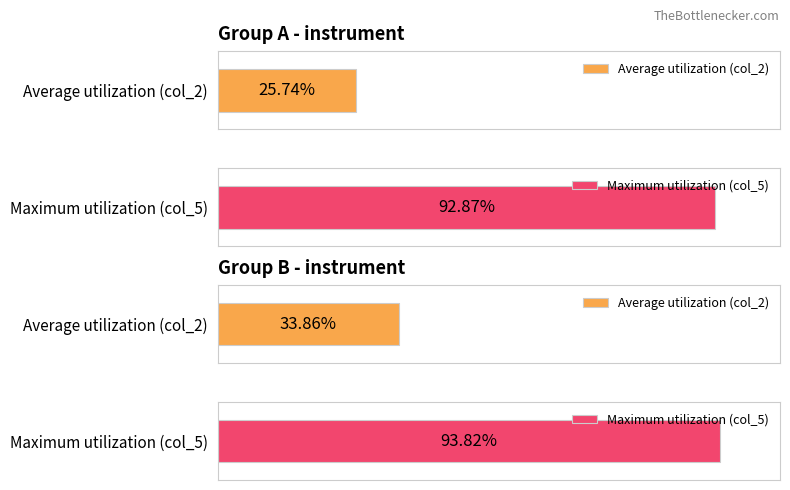

Rank the series by their maximum value, from lowest to highest.

col_2, col_5